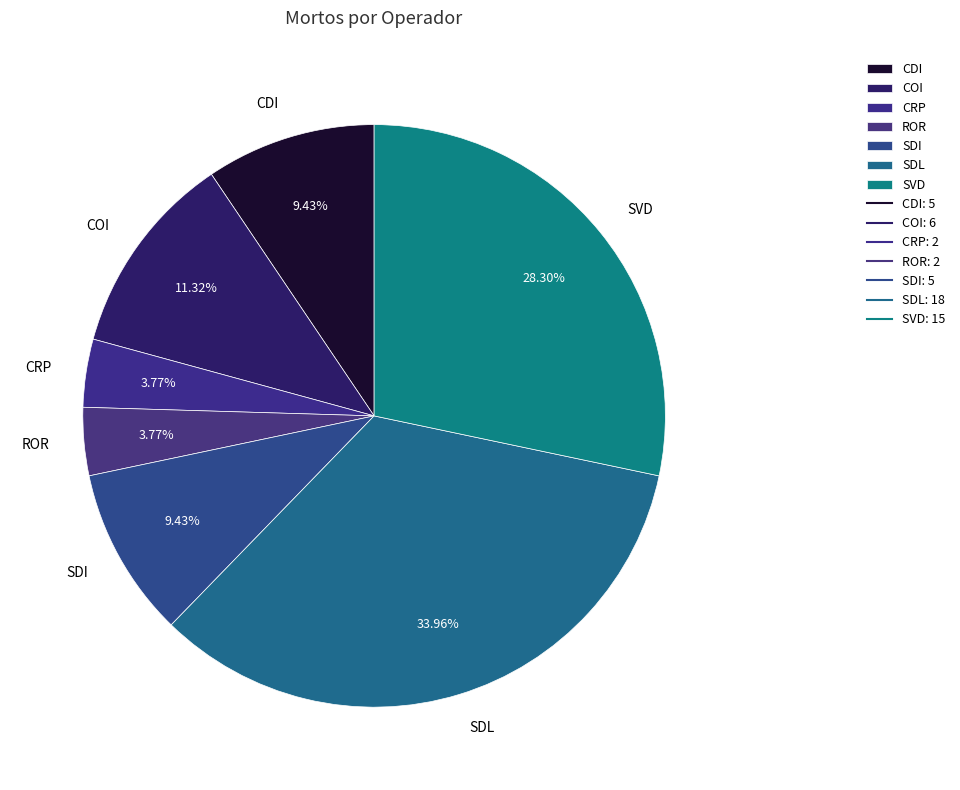

Is the sum of COI and ROR greater than half?

No